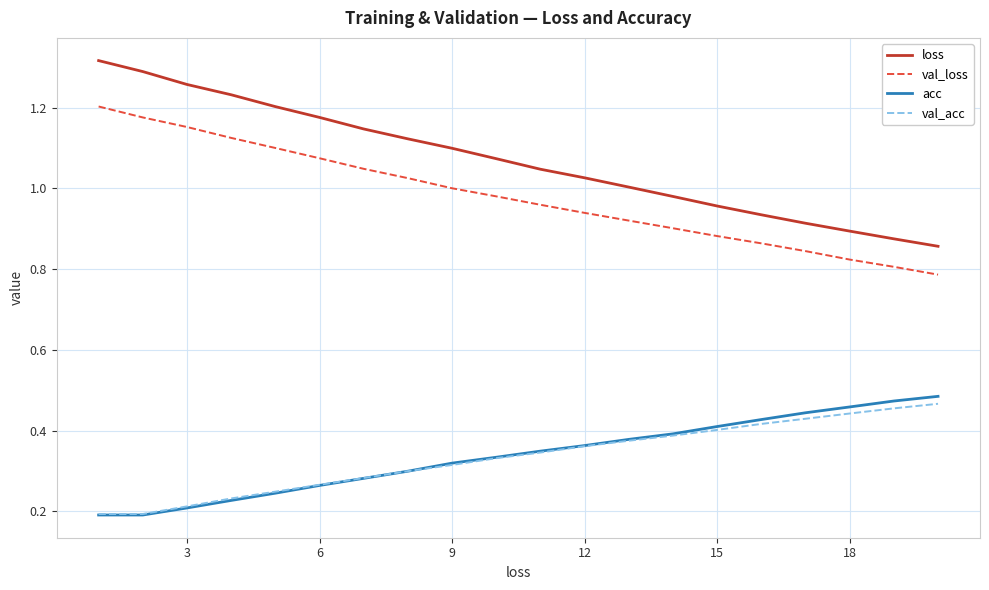

Which series has the widest spread of values?

loss